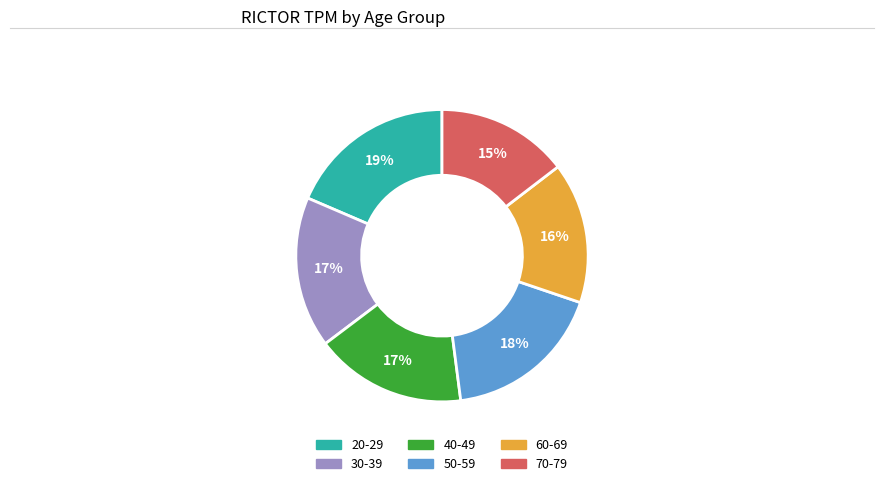

Between 20-29 and 70-79, which is larger?

20-29